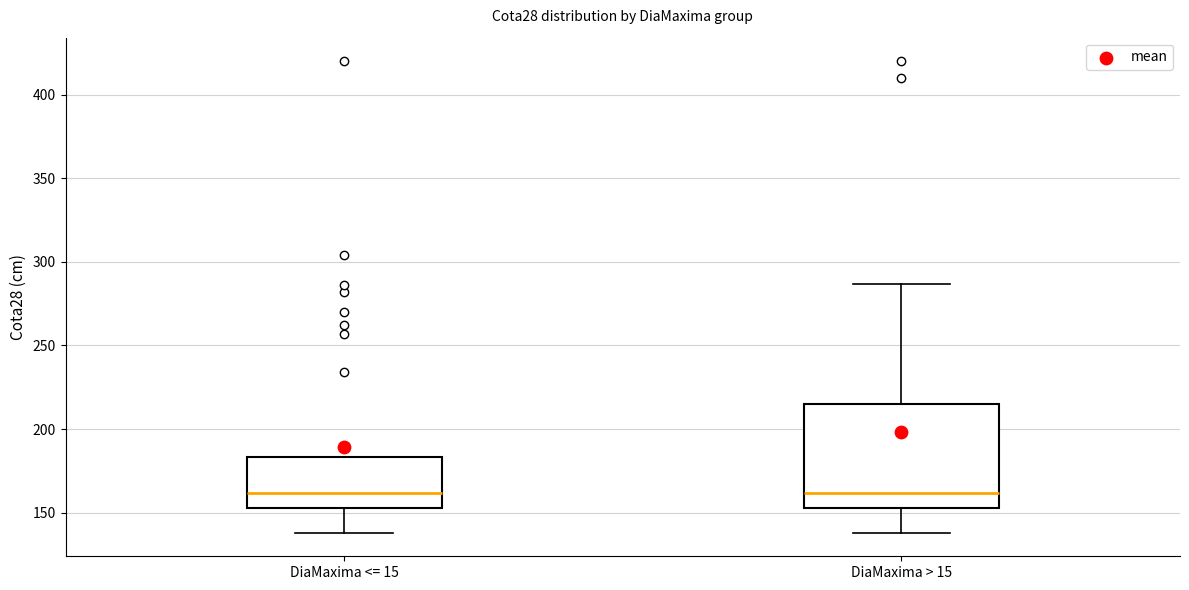

Where does the upper whisker of the box for DiaMaxima > 15 end on the y-axis? The values are not printed on the chart, so give them approximately, as read against the axis.

285